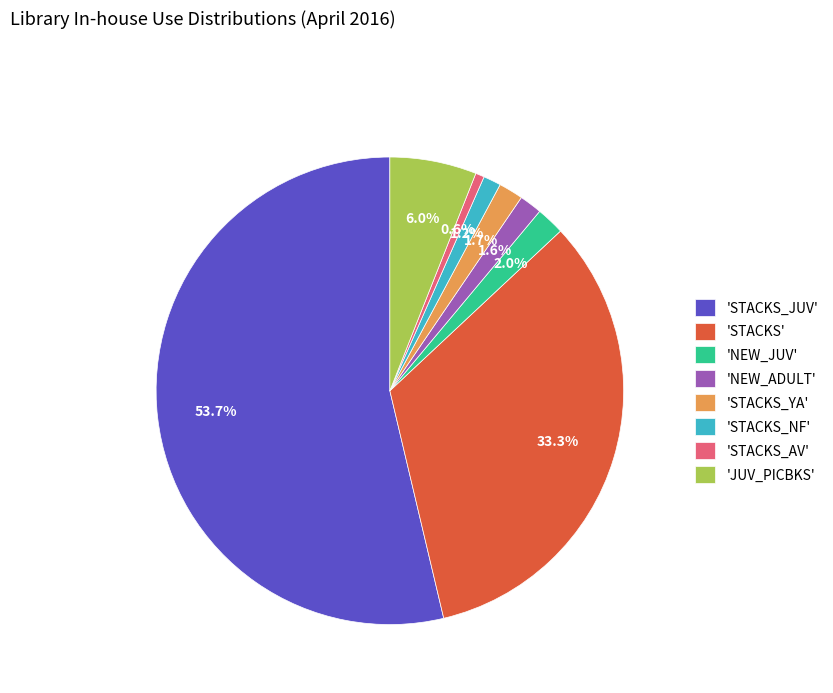

Does 'STACKS_JUV' represent more than half of the total?

Yes